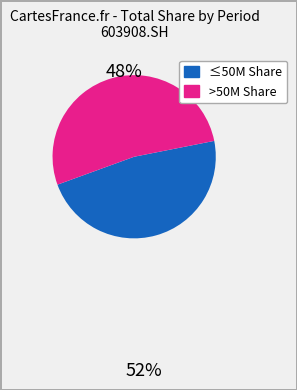

Is there any slice that represents more than half of the pie?

Yes